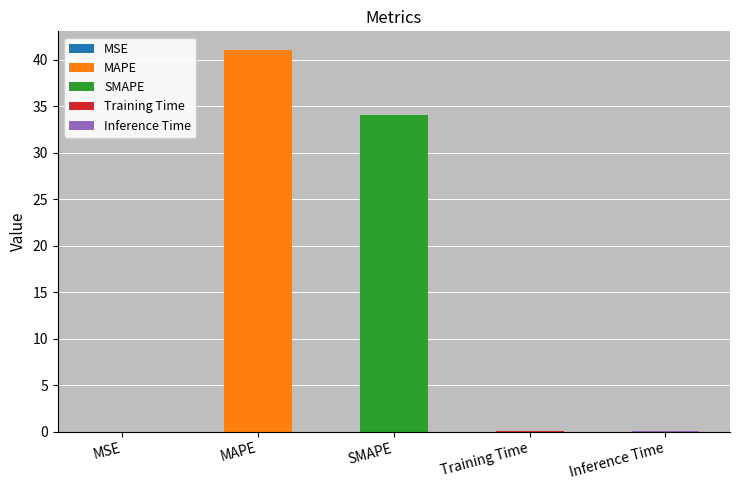

Rank the categories by value from highest to lowest.

MAPE, SMAPE, Inference Time, Training Time, MSE